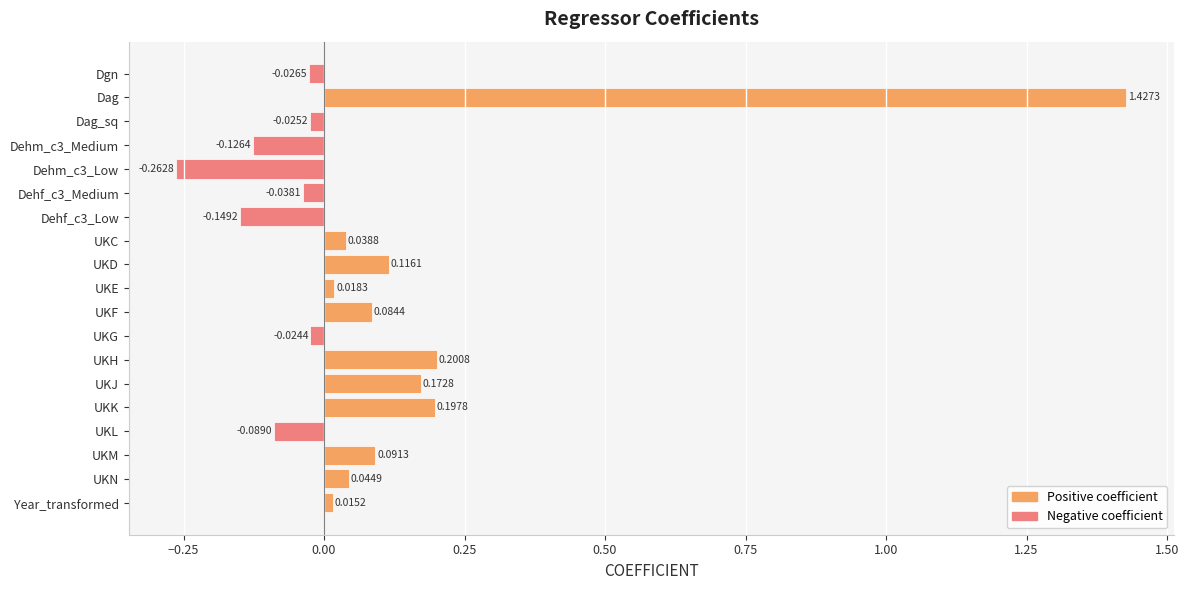

At which label is the value closest to 0?

Year_transformed